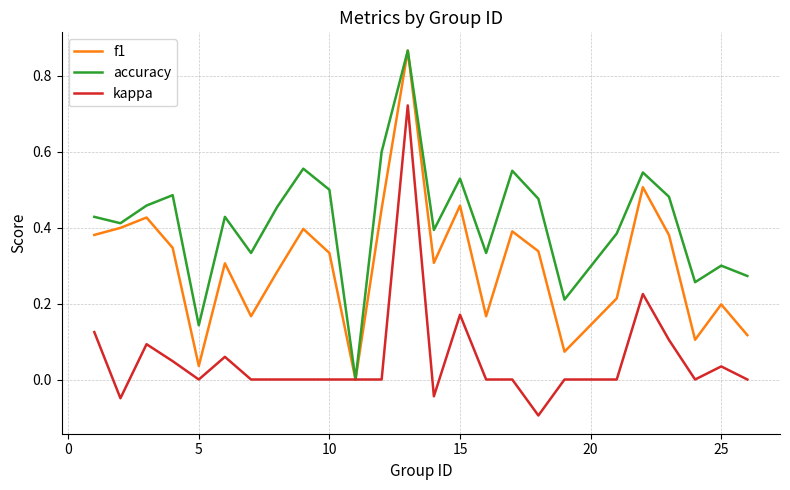

Which series has the largest total across all categories?

accuracy